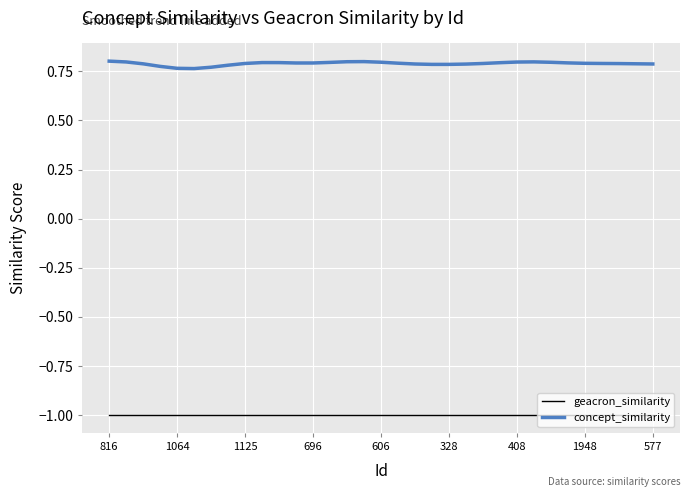

True or false: geacron_similarity and concept_similarity cross at least once.

False